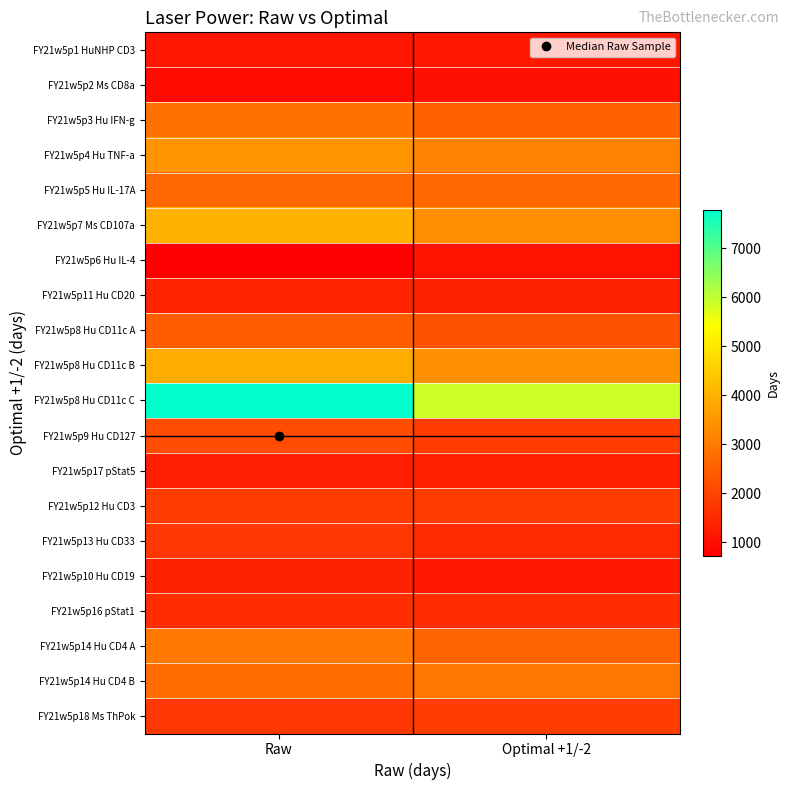

What is the difference between the highest and lowest values at Optimal +1/-2?

4864